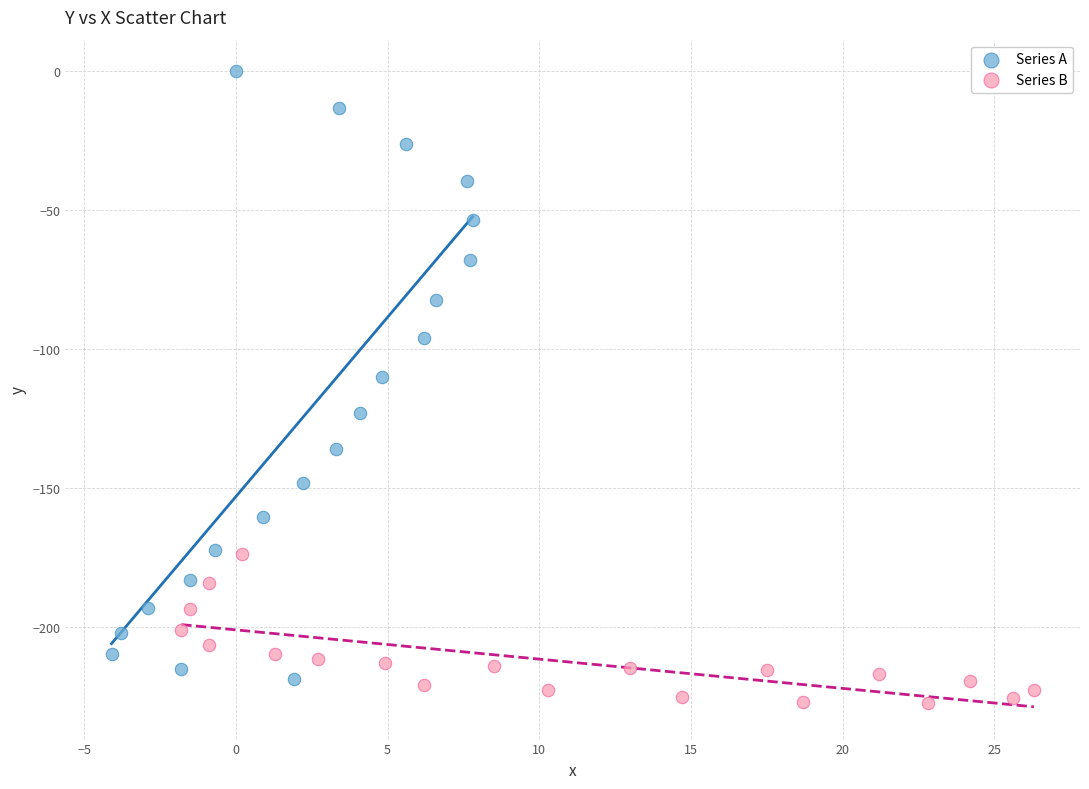

Which series contains the highest Y value?

Series A